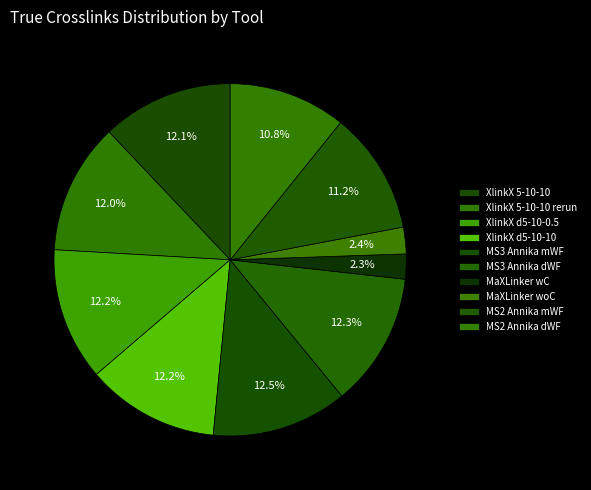

How many segments does this pie chart have?

10